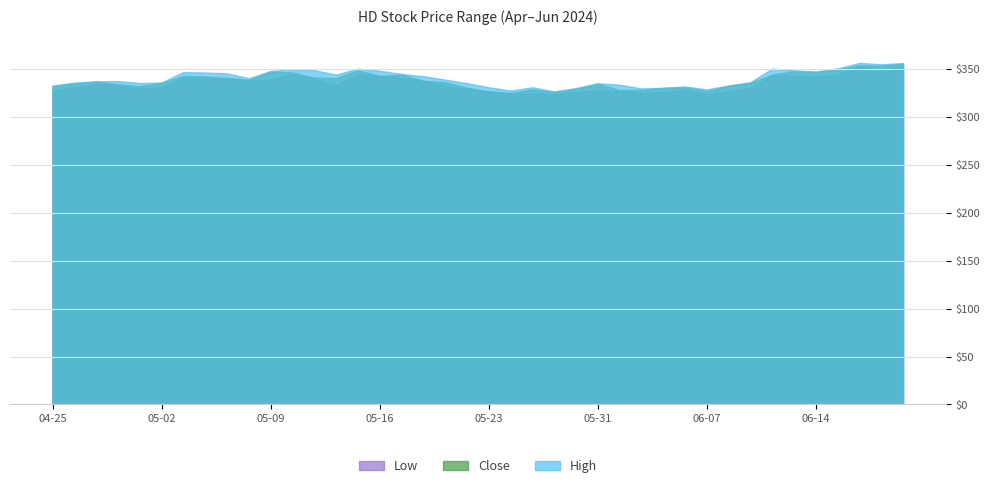

What position from the left is 2024-06-11?

33